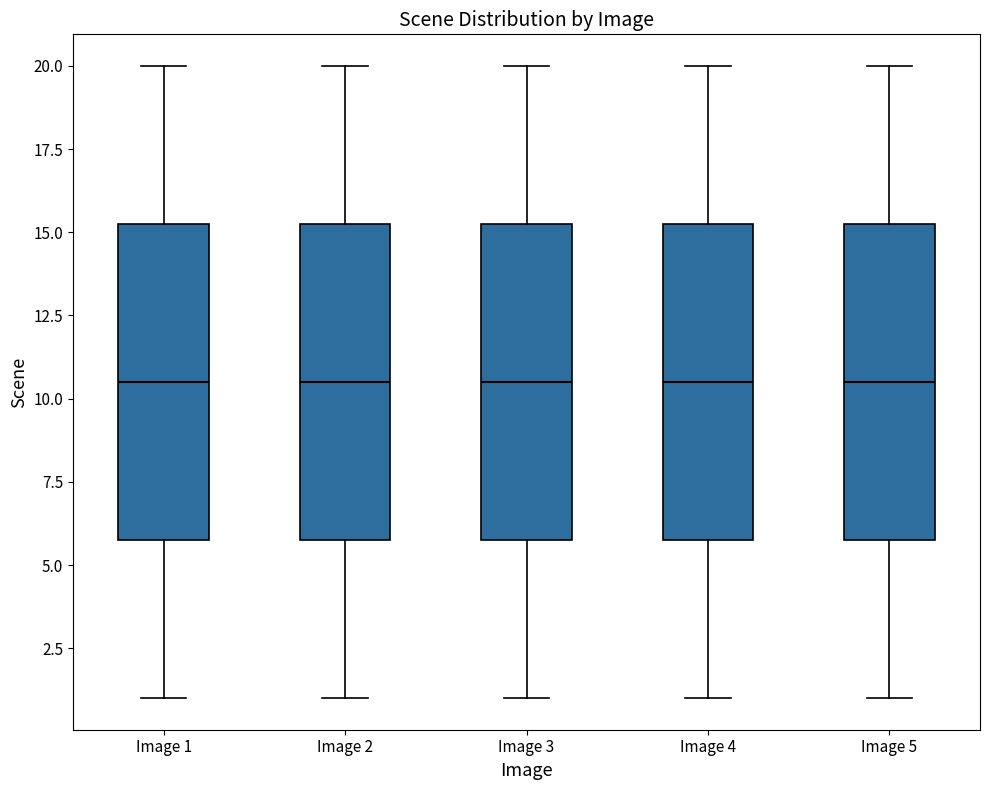

Reading left to right, read every box against the y-axis: the position of its median line, the range the box covers, and the ends of its whiskers. The values are not printed on the chart, so give them approximately, as read against the axis.

Image 1: median 10.5, box 6.0 to 15.5, whiskers 1.0 to 20.0
Image 2: median 10.5, box 6.0 to 15.5, whiskers 1.0 to 20.0
Image 3: median 10.5, box 6.0 to 15.5, whiskers 1.0 to 20.0
Image 4: median 10.5, box 6.0 to 15.5, whiskers 1.0 to 20.0
Image 5: median 10.5, box 6.0 to 15.5, whiskers 1.0 to 20.0